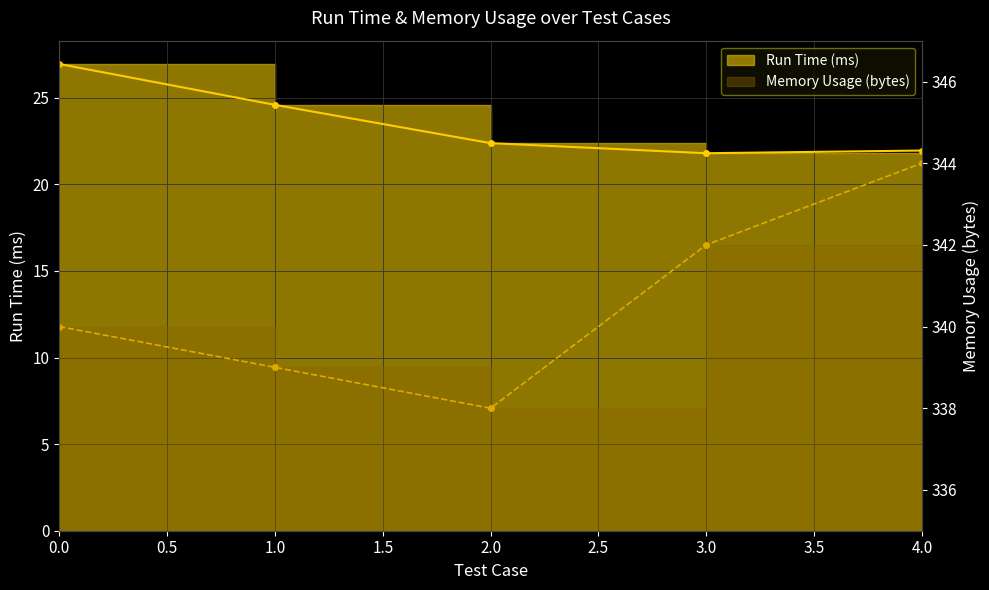

Reading right to left, extract all data points from this chart.

Run Time (ms): 22.0	21.8	22.4	24.6	26.9
Memory Usage (bytes): 344.0	342.0	338.0	339.0	340.0